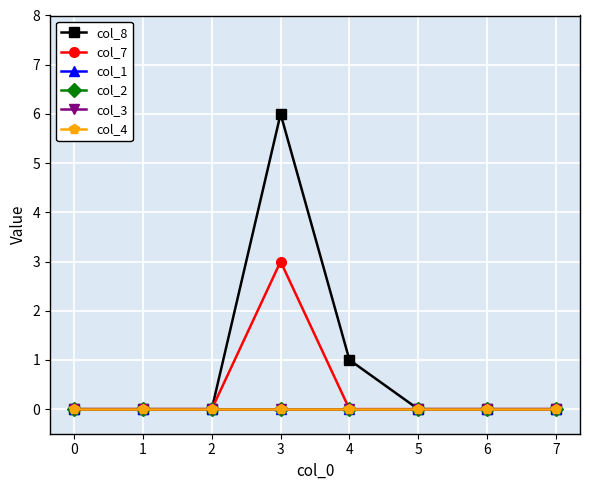

Does the chart have visible grid lines?

Yes